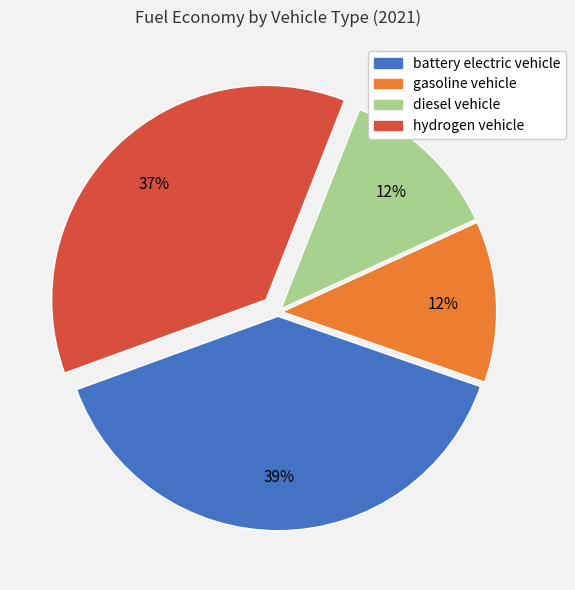

To the nearest percent, what percentage of the pie is gasoline vehicle?

12%